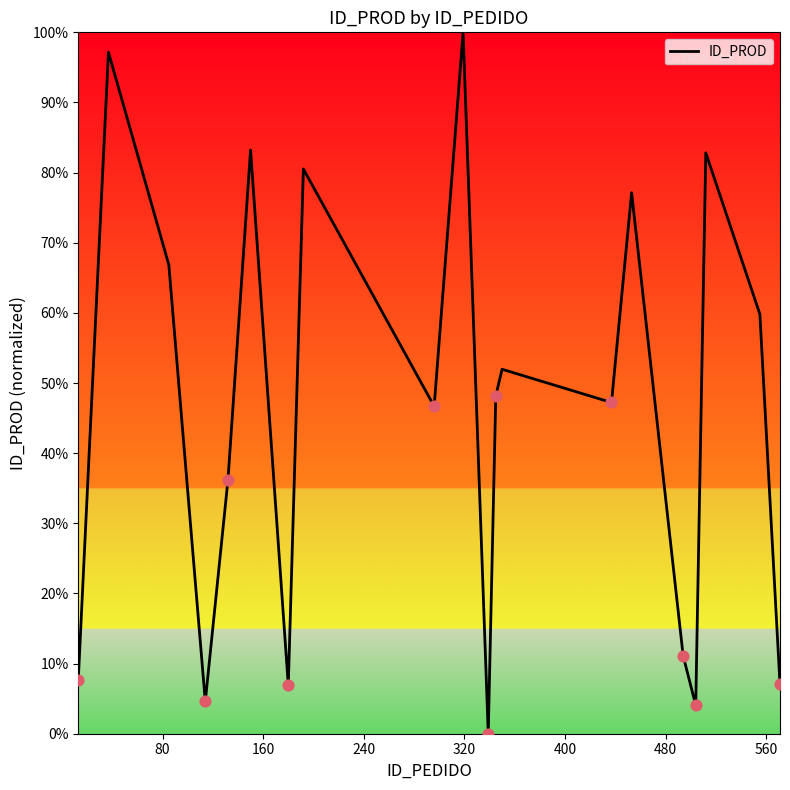

What is the greatest value displayed?

100.0